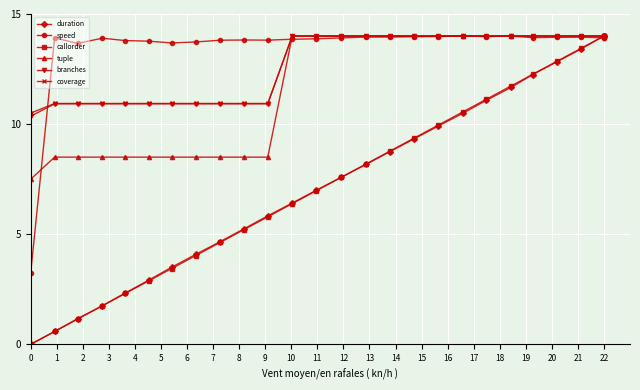

What is the spread (max minus min) of values at 4?

11.5